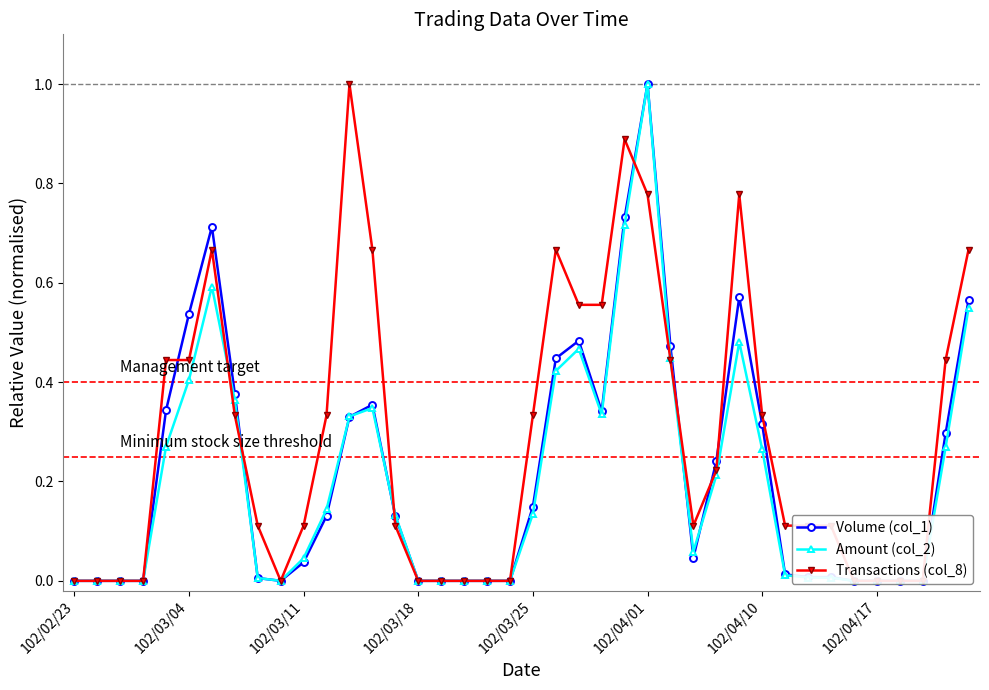

The value of Transactions (col_8) at 32 is 0.1. True or false?

False